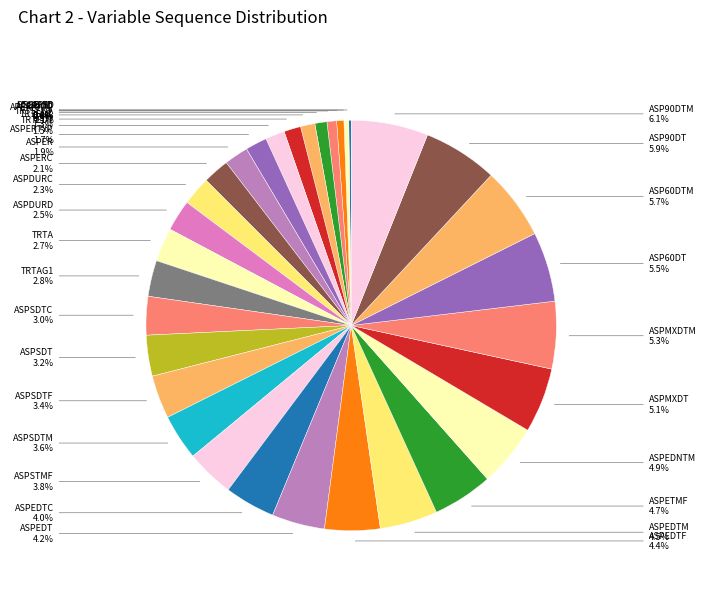

How much of the chart is everything except ASPSDT?

96.8%